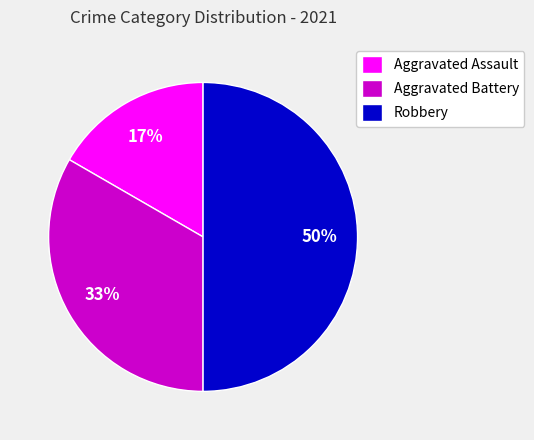

Rank the categories by value from lowest to highest.

Aggravated Assault, Aggravated Battery, Robbery